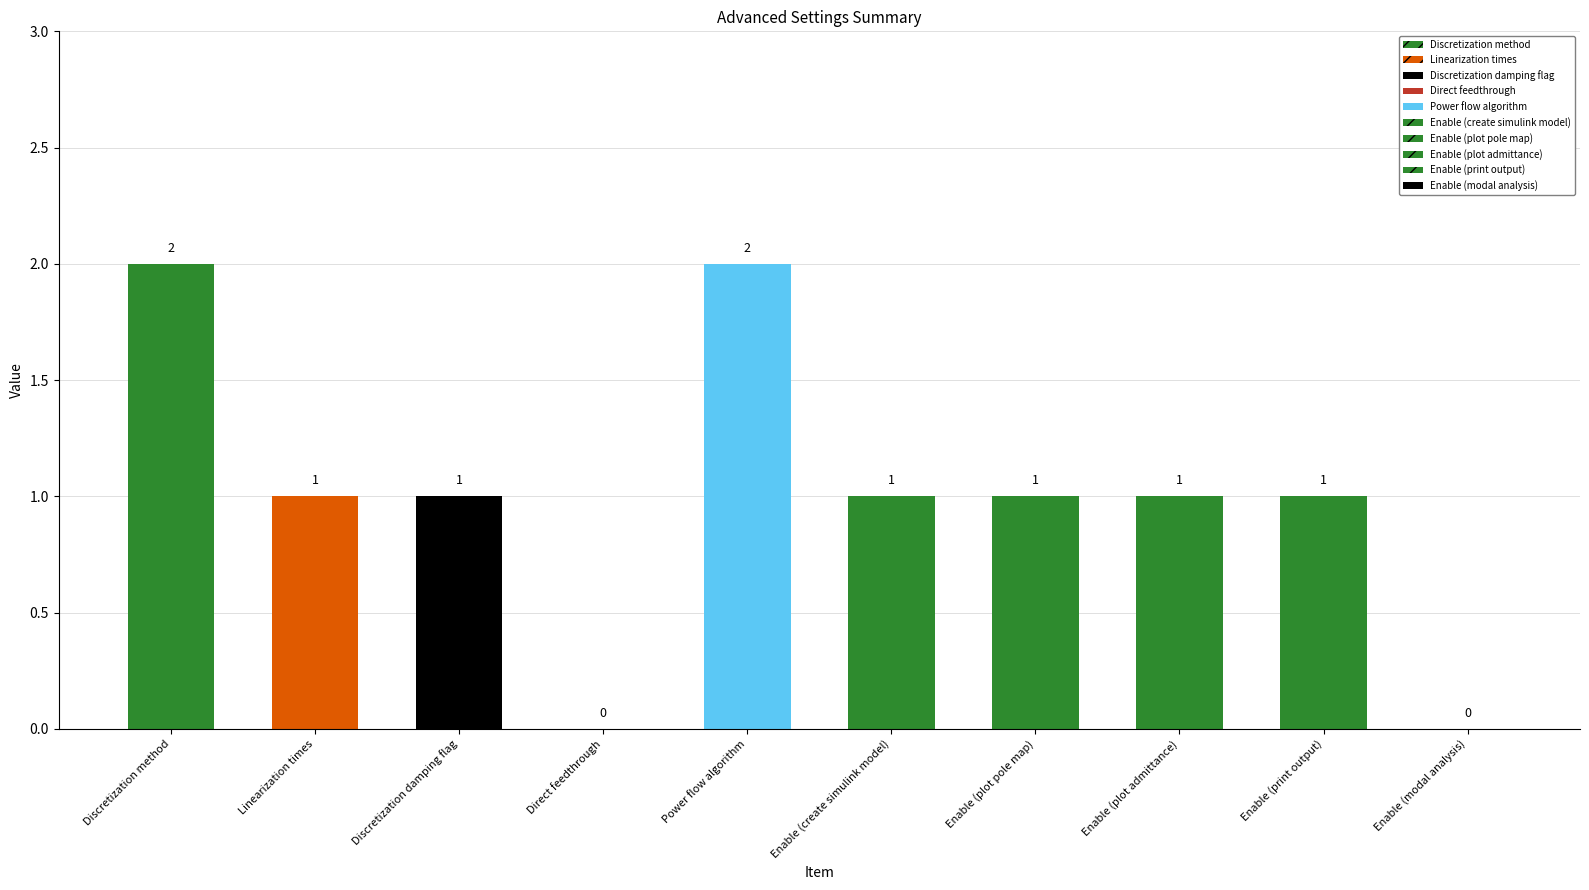

At which label does the data first exceed 1?

Discretization method